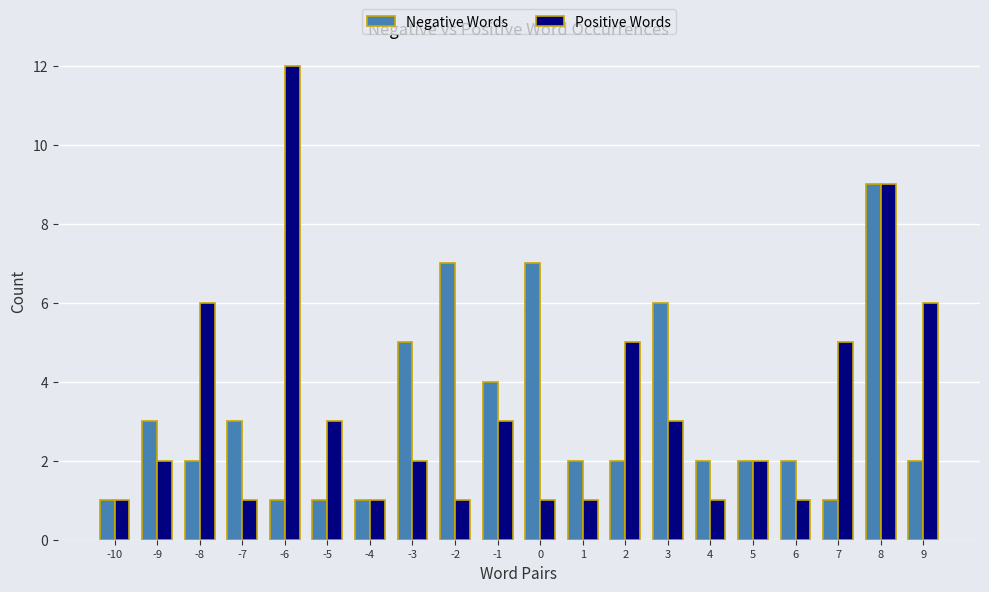

Where does the Negative Words series first go above 2?

-9